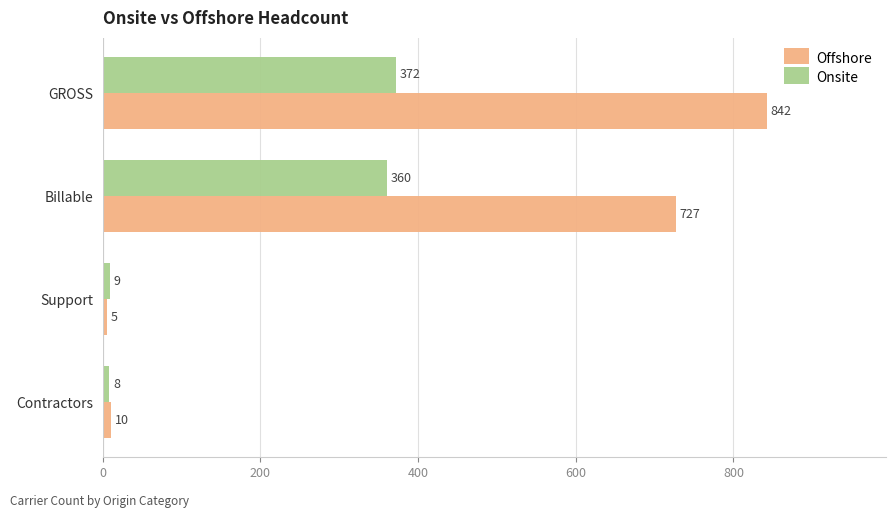

List the labels in order of Onsite value, largest first.

GROSS, Billable, Support, Contractors